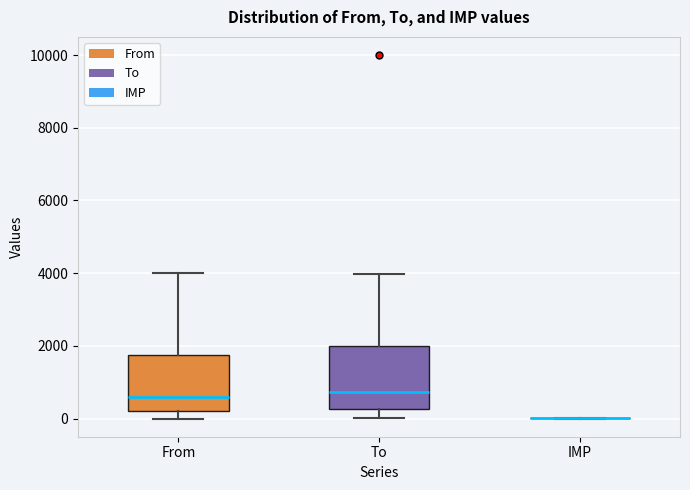

Reading left to right, transcribe this box plot: for each box, give where its median line is, the range the box spans, and where its two whiskers end, as read against the y-axis. The values are not printed on the chart, so give them approximately, as read against the axis.

From: median 600, box 200 to 1800, whiskers 0 to 4000
To: median 800, box 200 to 2000, whiskers 0 to 4000
IMP: box collapsed to a line at 0, whiskers 0 to 0